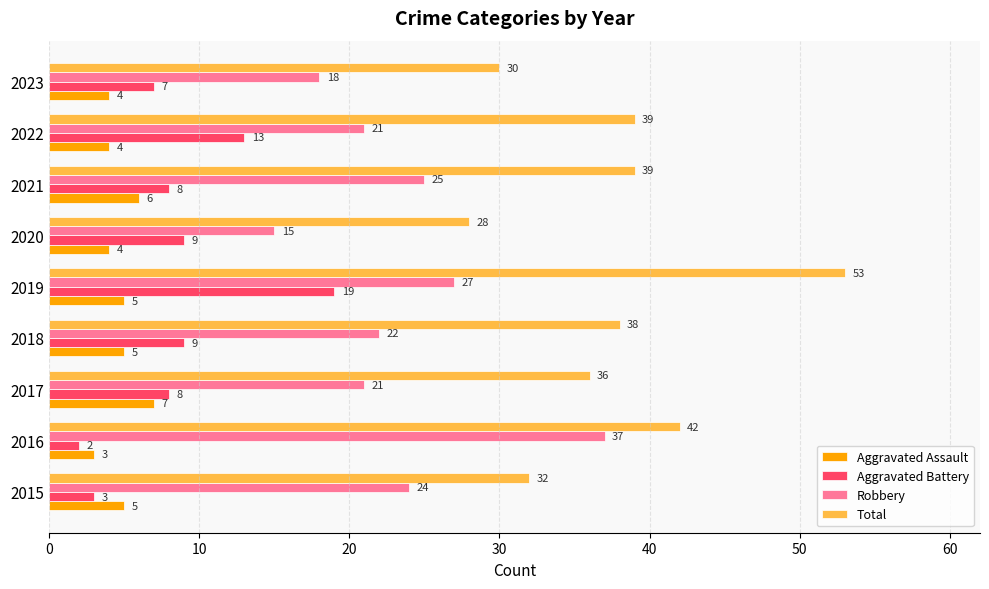

Count the number of categories in the chart.

9